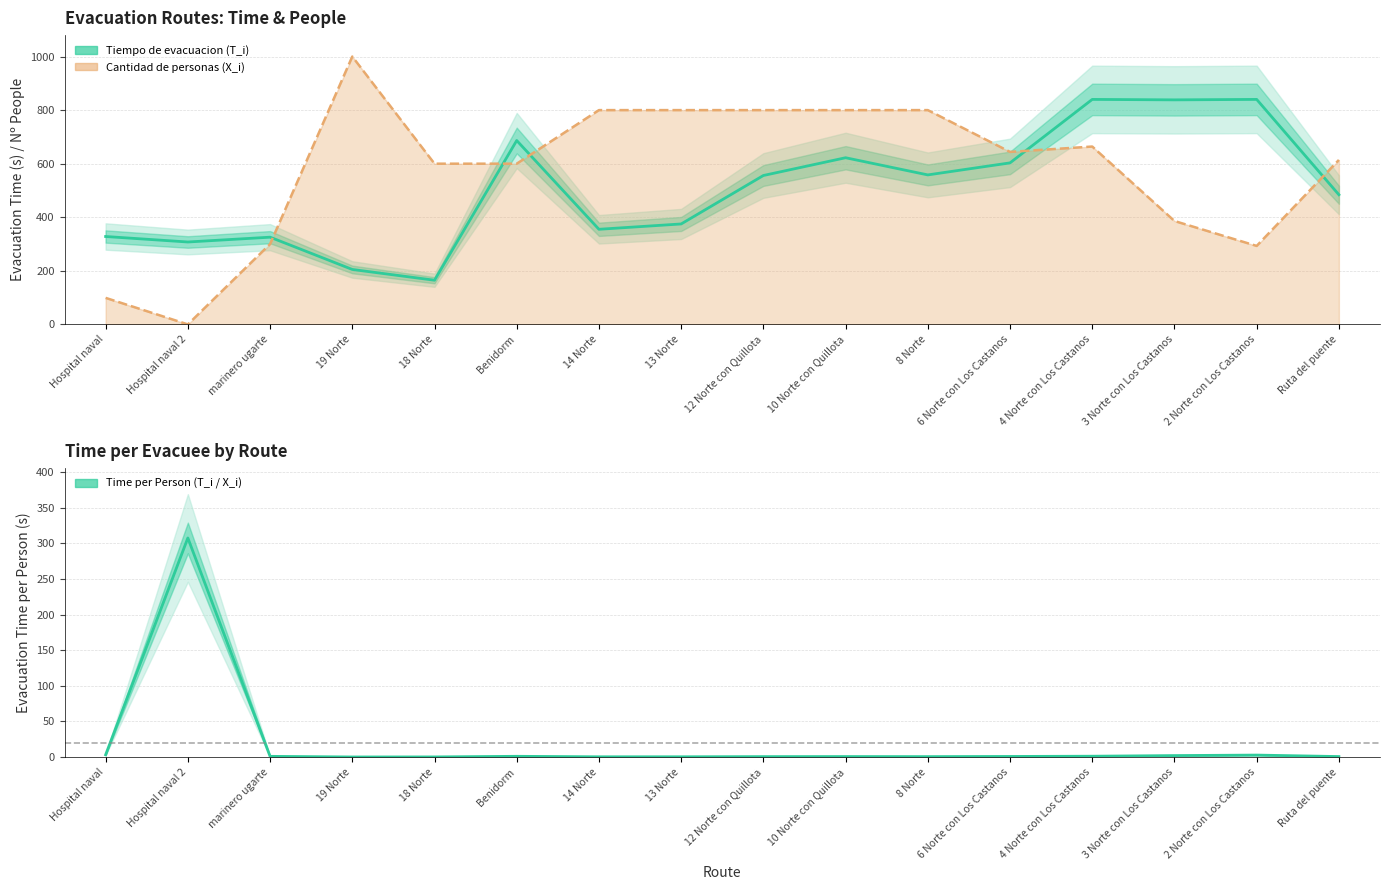

What is the difference between the Tiempo de evacuacion (T_i) values at 4 Norte con Los Castanos and 8 Norte?

281.9